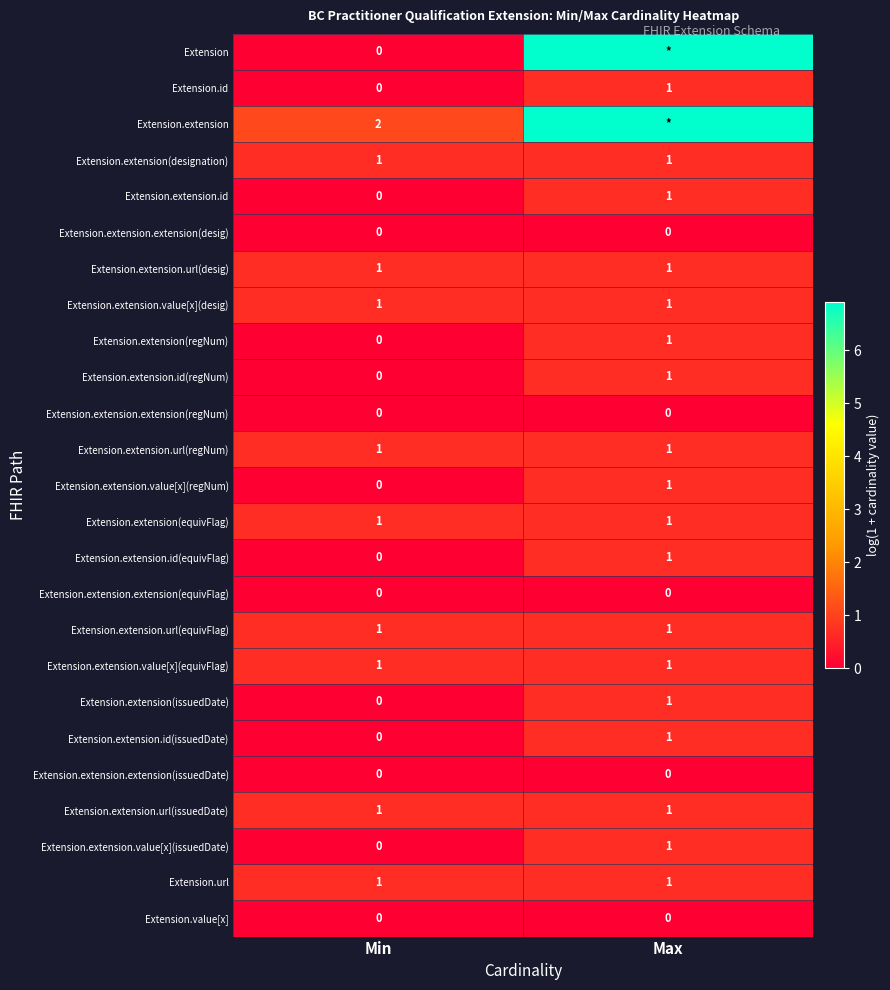

At which label does Extension.extension(regNum) reach its peak?

Max